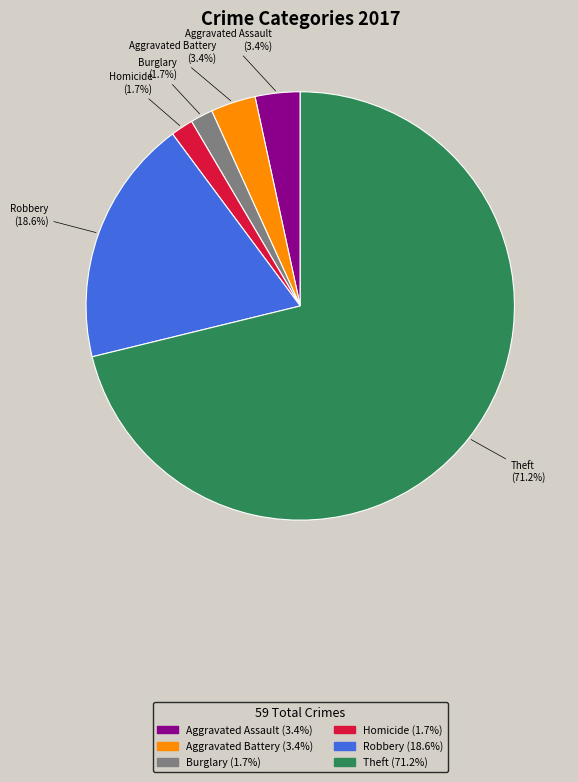

Does any single category account for the majority?

Yes